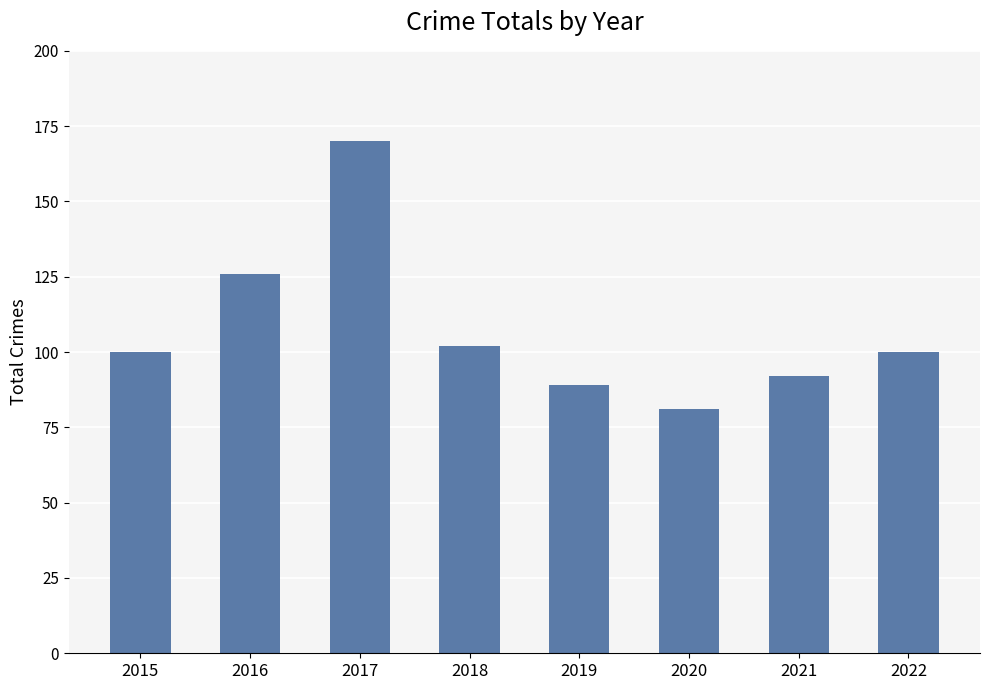

What is the average value?

108